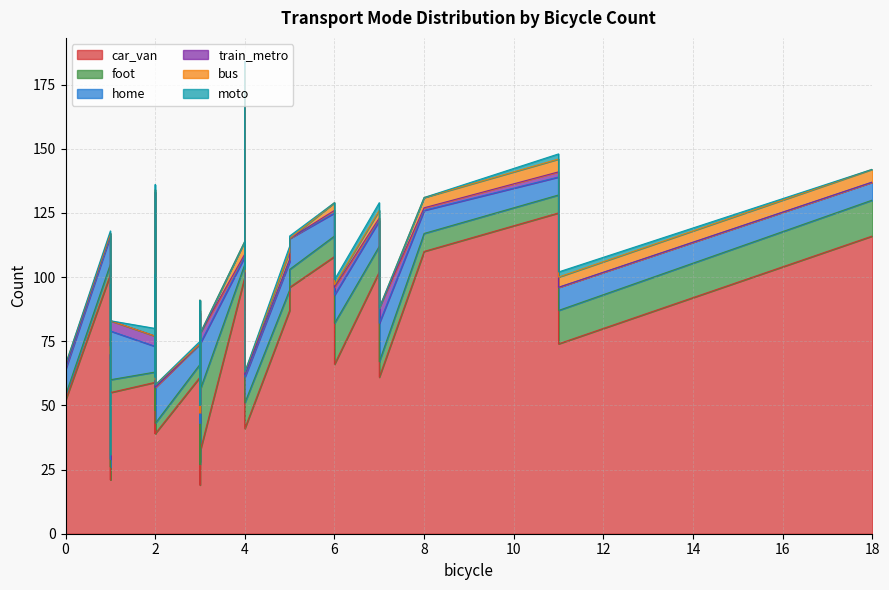

True or false: moto has a value of 2 at 5.

True